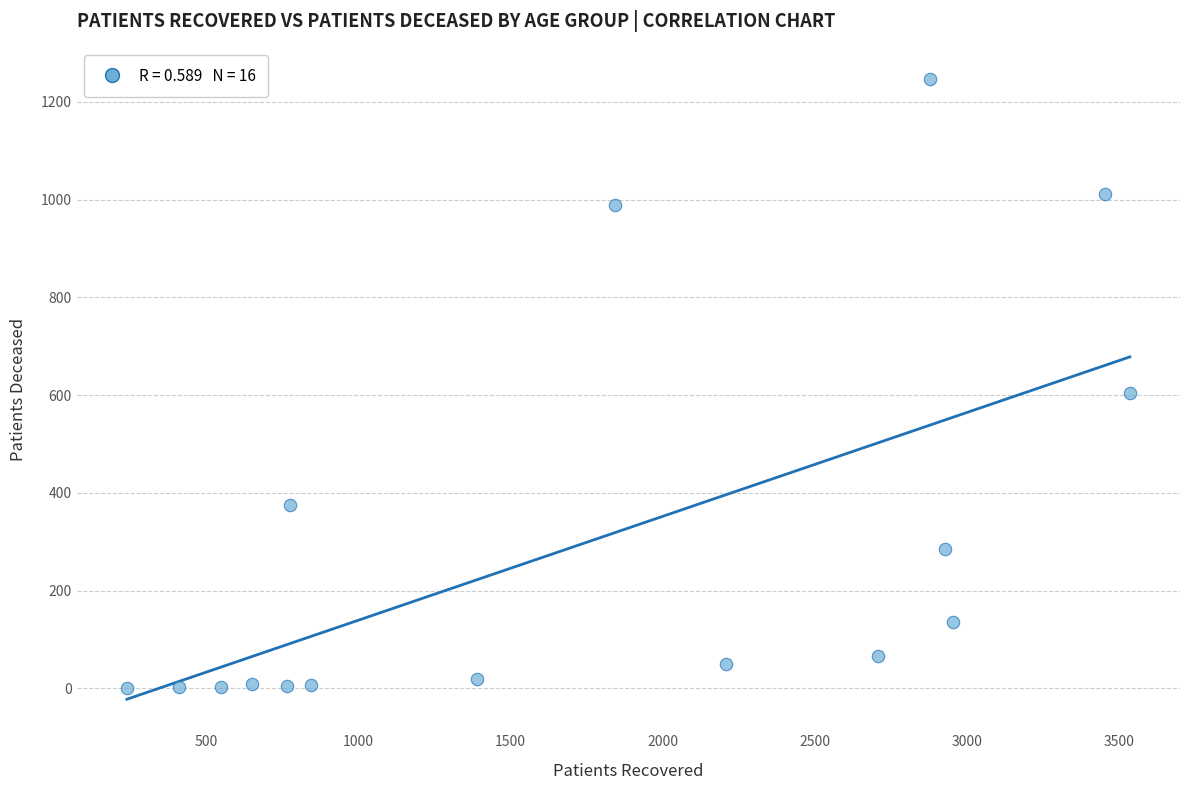

What is the range of Y values (max minus min)?

1247